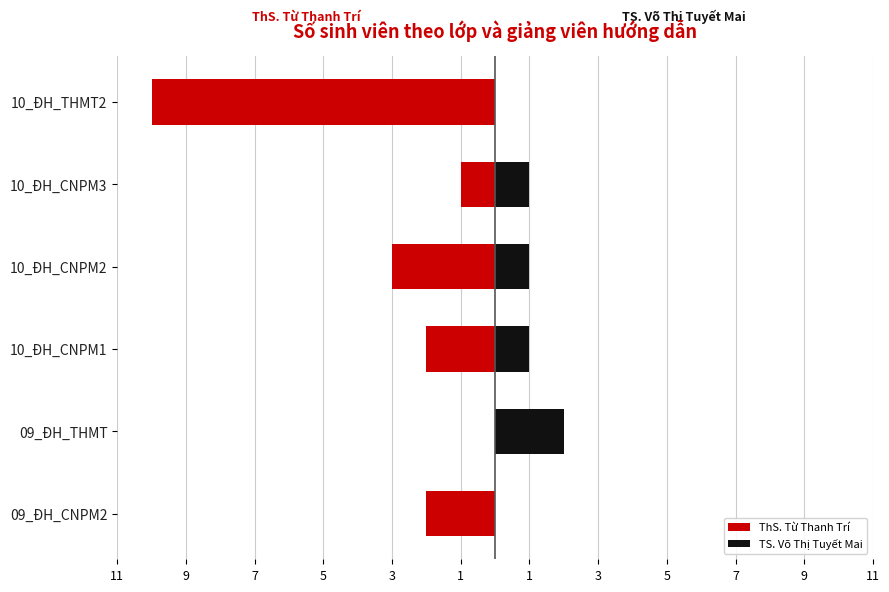

The value of TS. Võ Thị Tuyết Mai at 10_ĐH_THMT2 is 1. True or false?

False